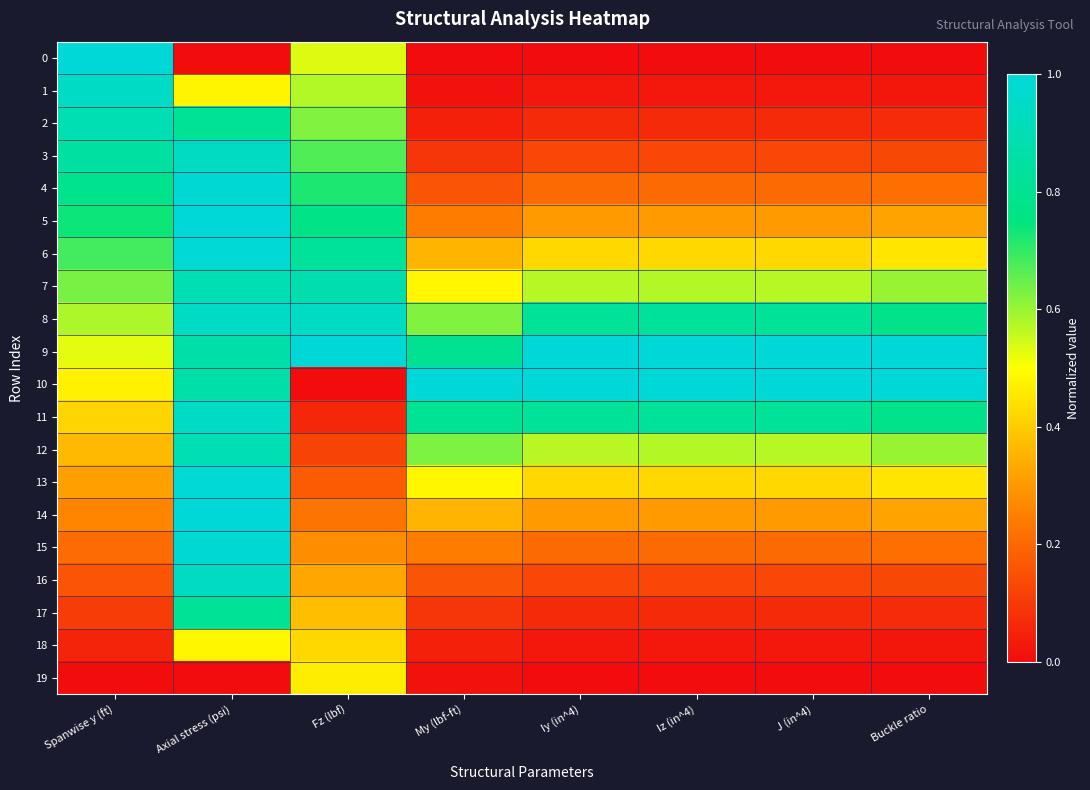

Reading right to left, list all the values displayed in this chart.

0: Buckle ratio=0.0	J (in^4)=0.0	Iz (in^4)=0.0	Iy (in^4)=0.0	My (lbf-ft)=0.0	Fz (lbf)=0.5	Axial stress (psi)=0.0	Spanwise y (ft)=1.0
1: Buckle ratio=0.0	J (in^4)=0.0	Iz (in^4)=0.0	Iy (in^4)=0.0	My (lbf-ft)=0.0	Fz (lbf)=0.6	Axial stress (psi)=0.5	Spanwise y (ft)=0.9
2: Buckle ratio=0.1	J (in^4)=0.1	Iz (in^4)=0.1	Iy (in^4)=0.1	My (lbf-ft)=0.0	Fz (lbf)=0.6	Axial stress (psi)=0.8	Spanwise y (ft)=0.9
3: Buckle ratio=0.1	J (in^4)=0.1	Iz (in^4)=0.1	Iy (in^4)=0.1	My (lbf-ft)=0.1	Fz (lbf)=0.7	Axial stress (psi)=0.9	Spanwise y (ft)=0.8
4: Buckle ratio=0.2	J (in^4)=0.2	Iz (in^4)=0.2	Iy (in^4)=0.2	My (lbf-ft)=0.2	Fz (lbf)=0.7	Axial stress (psi)=1.0	Spanwise y (ft)=0.8
5: Buckle ratio=0.3	J (in^4)=0.3	Iz (in^4)=0.3	Iy (in^4)=0.3	My (lbf-ft)=0.2	Fz (lbf)=0.8	Axial stress (psi)=1.0	Spanwise y (ft)=0.7
6: Buckle ratio=0.5	J (in^4)=0.4	Iz (in^4)=0.4	Iy (in^4)=0.4	My (lbf-ft)=0.4	Fz (lbf)=0.8	Axial stress (psi)=1.0	Spanwise y (ft)=0.7
7: Buckle ratio=0.6	J (in^4)=0.6	Iz (in^4)=0.6	Iy (in^4)=0.6	My (lbf-ft)=0.5	Fz (lbf)=0.9	Axial stress (psi)=0.9	Spanwise y (ft)=0.6
8: Buckle ratio=0.8	J (in^4)=0.8	Iz (in^4)=0.8	Iy (in^4)=0.8	My (lbf-ft)=0.6	Fz (lbf)=0.9	Axial stress (psi)=0.9	Spanwise y (ft)=0.6
9: Buckle ratio=1.0	J (in^4)=1.0	Iz (in^4)=1.0	Iy (in^4)=1.0	My (lbf-ft)=0.8	Fz (lbf)=1.0	Axial stress (psi)=0.9	Spanwise y (ft)=0.5
10: Buckle ratio=1.0	J (in^4)=1.0	Iz (in^4)=1.0	Iy (in^4)=1.0	My (lbf-ft)=1.0	Fz (lbf)=0.0	Axial stress (psi)=0.9	Spanwise y (ft)=0.5
11: Buckle ratio=0.8	J (in^4)=0.8	Iz (in^4)=0.8	Iy (in^4)=0.8	My (lbf-ft)=0.8	Fz (lbf)=0.1	Axial stress (psi)=0.9	Spanwise y (ft)=0.4
12: Buckle ratio=0.6	J (in^4)=0.6	Iz (in^4)=0.6	Iy (in^4)=0.6	My (lbf-ft)=0.6	Fz (lbf)=0.1	Axial stress (psi)=0.9	Spanwise y (ft)=0.4
13: Buckle ratio=0.5	J (in^4)=0.4	Iz (in^4)=0.4	Iy (in^4)=0.4	My (lbf-ft)=0.5	Fz (lbf)=0.2	Axial stress (psi)=1.0	Spanwise y (ft)=0.3
14: Buckle ratio=0.3	J (in^4)=0.3	Iz (in^4)=0.3	Iy (in^4)=0.3	My (lbf-ft)=0.4	Fz (lbf)=0.2	Axial stress (psi)=1.0	Spanwise y (ft)=0.3
15: Buckle ratio=0.2	J (in^4)=0.2	Iz (in^4)=0.2	Iy (in^4)=0.2	My (lbf-ft)=0.2	Fz (lbf)=0.3	Axial stress (psi)=1.0	Spanwise y (ft)=0.2
16: Buckle ratio=0.1	J (in^4)=0.1	Iz (in^4)=0.1	Iy (in^4)=0.1	My (lbf-ft)=0.2	Fz (lbf)=0.3	Axial stress (psi)=0.9	Spanwise y (ft)=0.2
17: Buckle ratio=0.1	J (in^4)=0.1	Iz (in^4)=0.1	Iy (in^4)=0.1	My (lbf-ft)=0.1	Fz (lbf)=0.4	Axial stress (psi)=0.8	Spanwise y (ft)=0.1
18: Buckle ratio=0.0	J (in^4)=0.0	Iz (in^4)=0.0	Iy (in^4)=0.0	My (lbf-ft)=0.0	Fz (lbf)=0.4	Axial stress (psi)=0.5	Spanwise y (ft)=0.1
19: Buckle ratio=0.0	J (in^4)=0.0	Iz (in^4)=0.0	Iy (in^4)=0.0	My (lbf-ft)=0.0	Fz (lbf)=0.5	Axial stress (psi)=0.0	Spanwise y (ft)=0.0